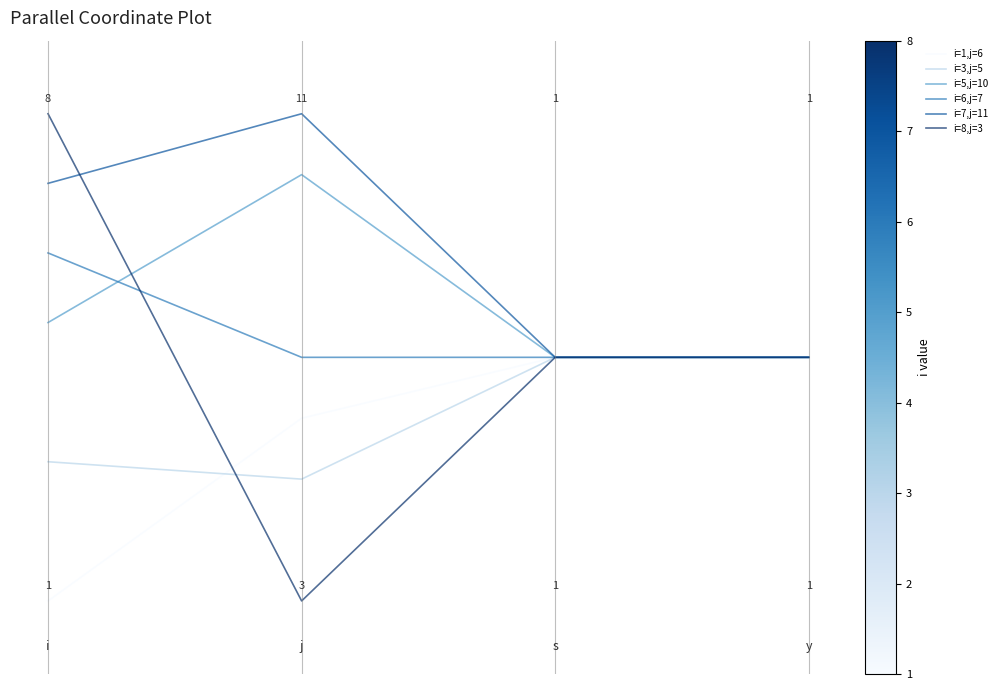

Does the chart have visible grid lines?

No